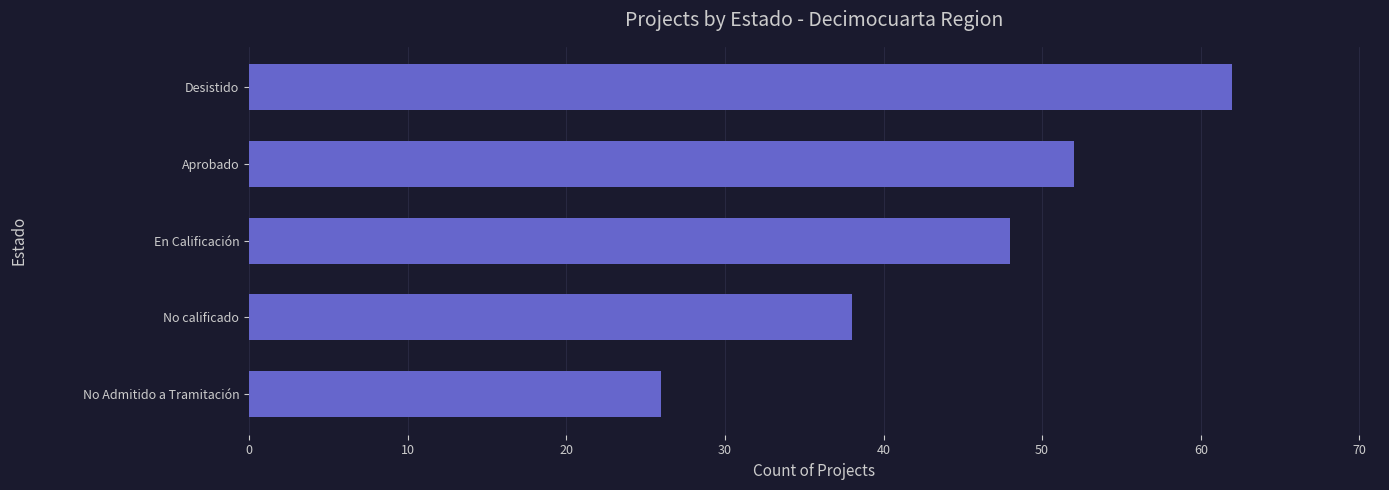

What is the label of the 5th bar from the top?

No Admitido a Tramitación